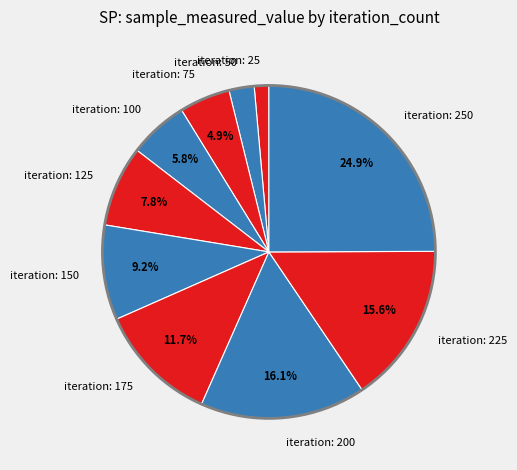

Between iteration: 100 and iteration: 200, which is larger?

iteration: 200